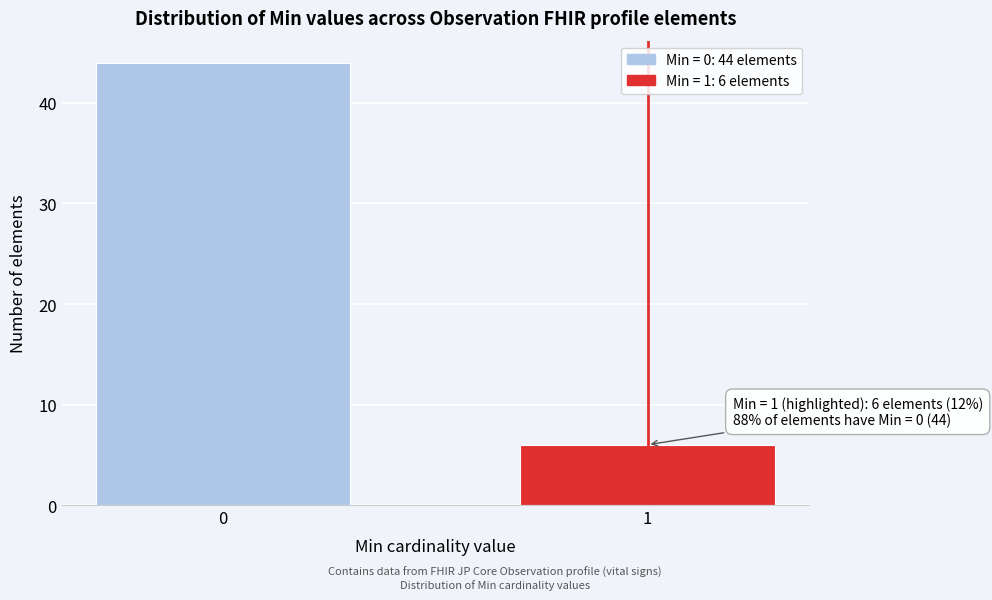

Reading right to left, transcribe all the data shown in this chart.

1=6	0=44